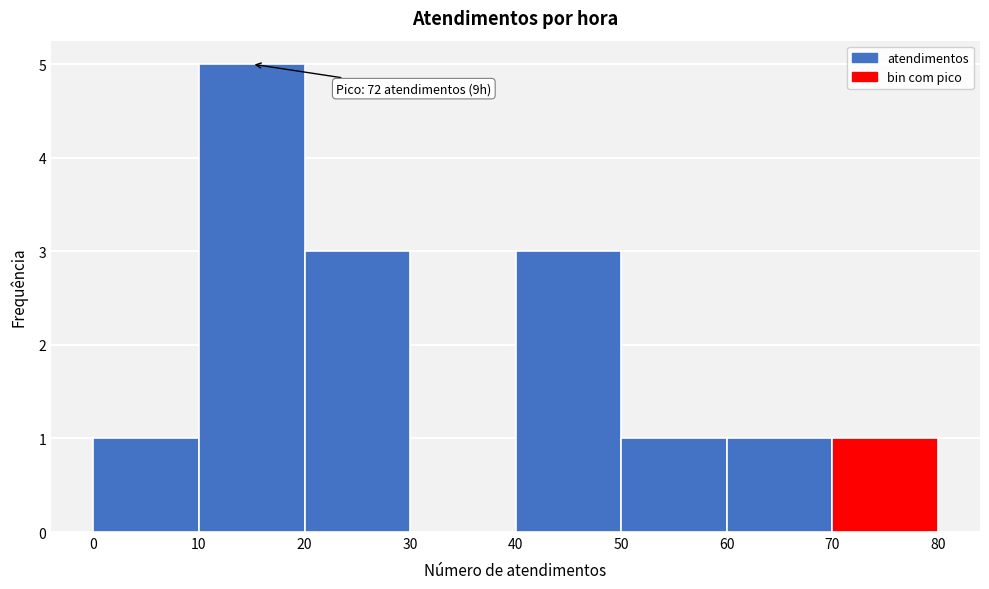

Which range on the x-axis has the tallest bar?

10 to 20